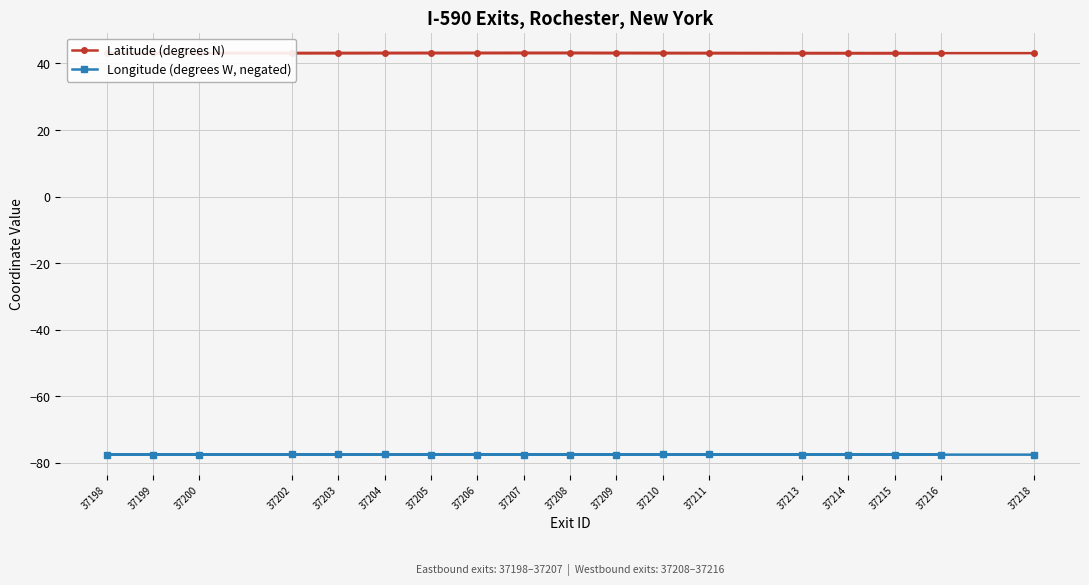

What are all the series names shown in the legend?

Latitude (degrees N), Longitude (degrees W, negated)